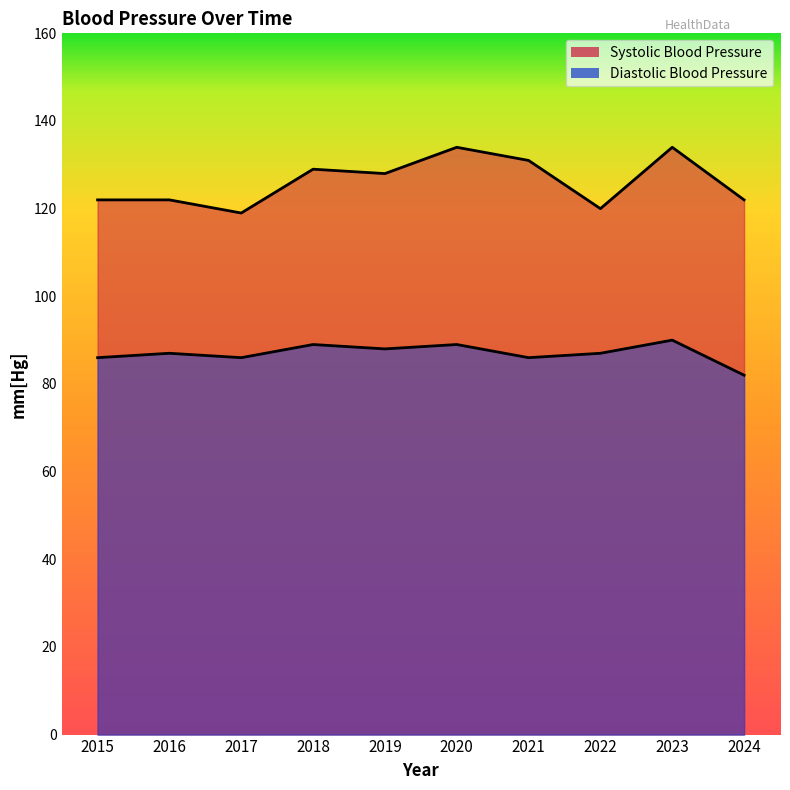

The Systolic Blood Pressure series shows 134 at 2023. True or false?

True